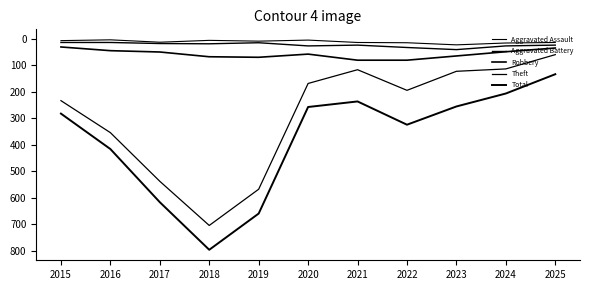

What is the minimum value for Aggravated Assault?

3